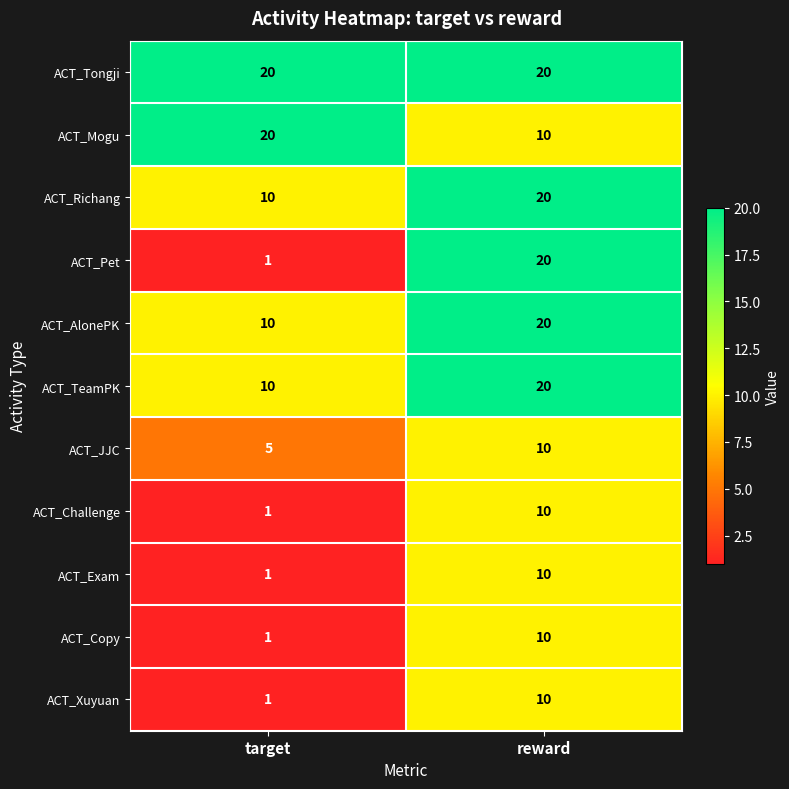

Which category has the highest value in the ACT_Challenge series?

reward